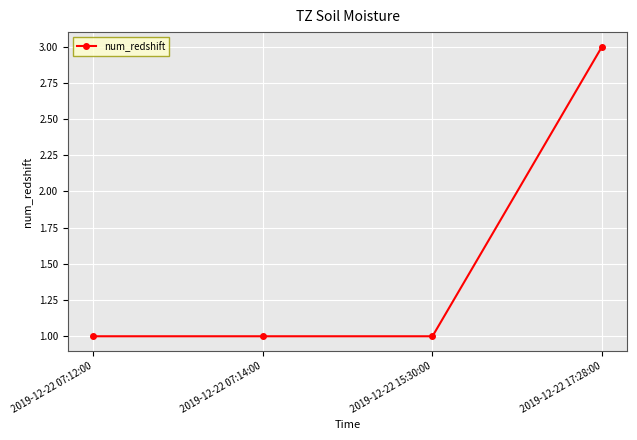

What is the change in value from 2019-12-22 07:14:00 to 2019-12-22 17:28:00?

+2